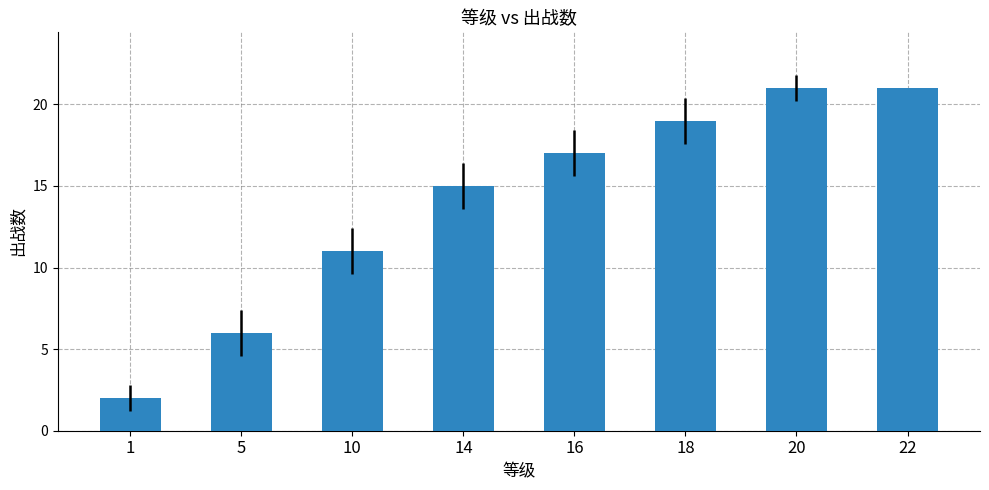

True or false: the data shows 2 at 5.

False